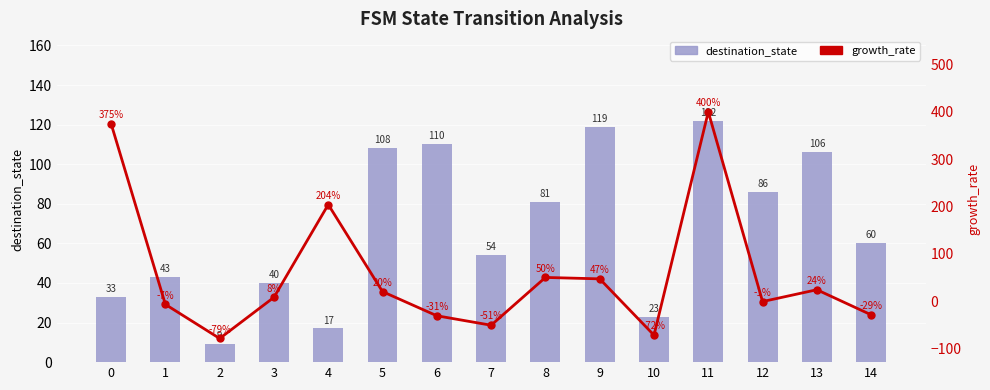

Reading left to right, extract all data points from this chart.

destination_state: 0=33	1=43	2=9	3=40	4=17	5=108	6=110	7=54	8=81	9=119	10=23	11=122	12=86	13=106	14=60
growth_rate: 0=375	1=-7	2=-79	3=8	4=204	5=20	6=-31	7=-51	8=50	9=47	10=-72	11=400	12=-1	13=24	14=-29